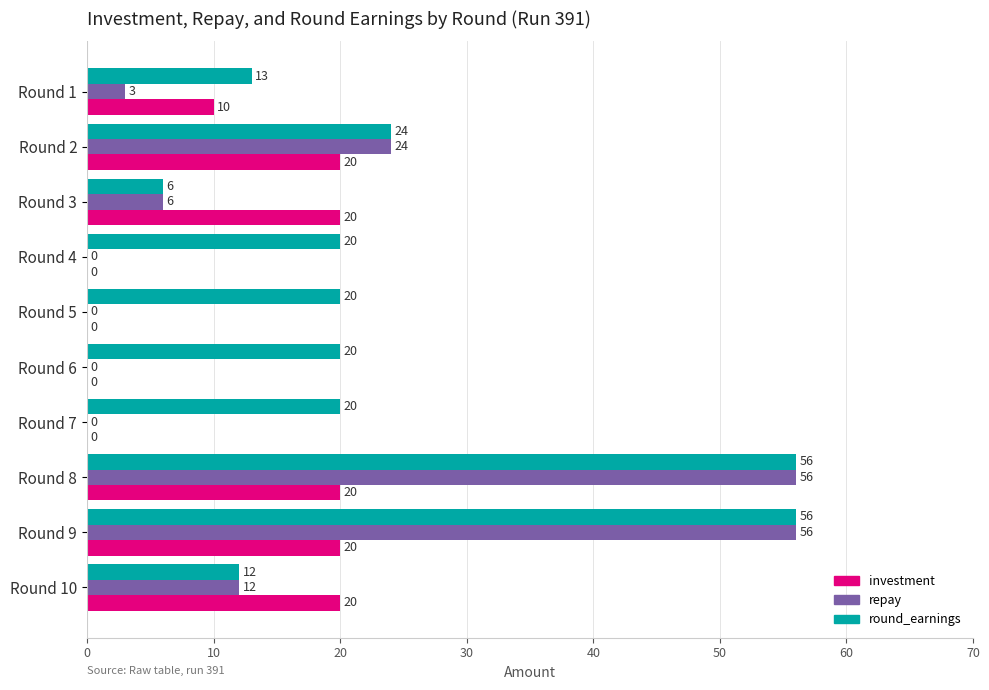

What is the highest value of the repay series?

56